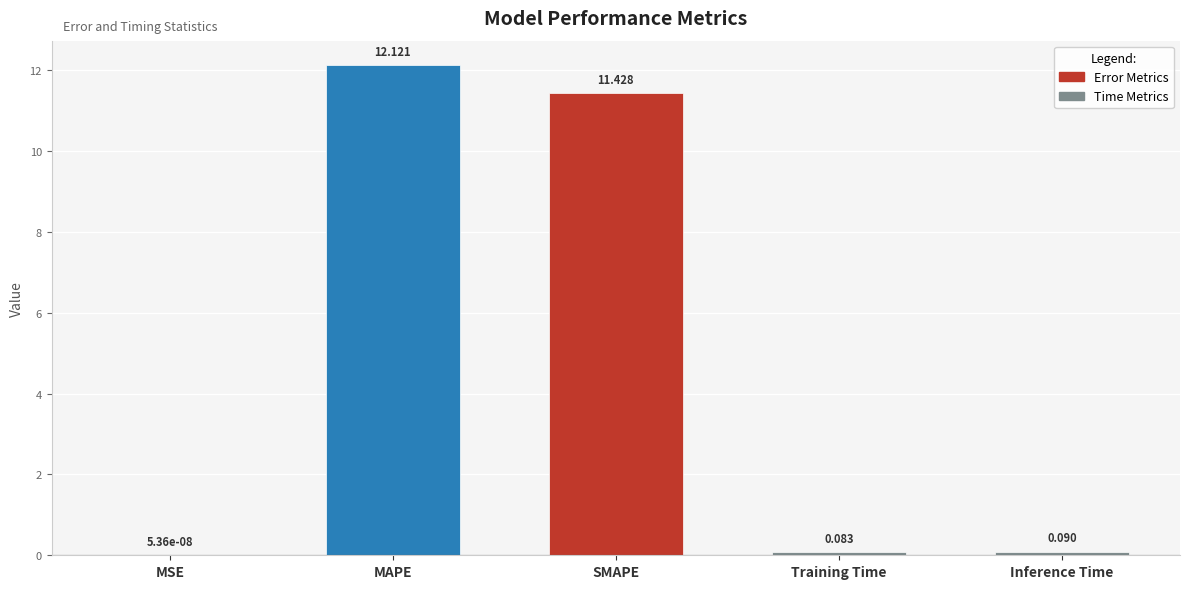

Is it true that the value at SMAPE is 11.4?

True